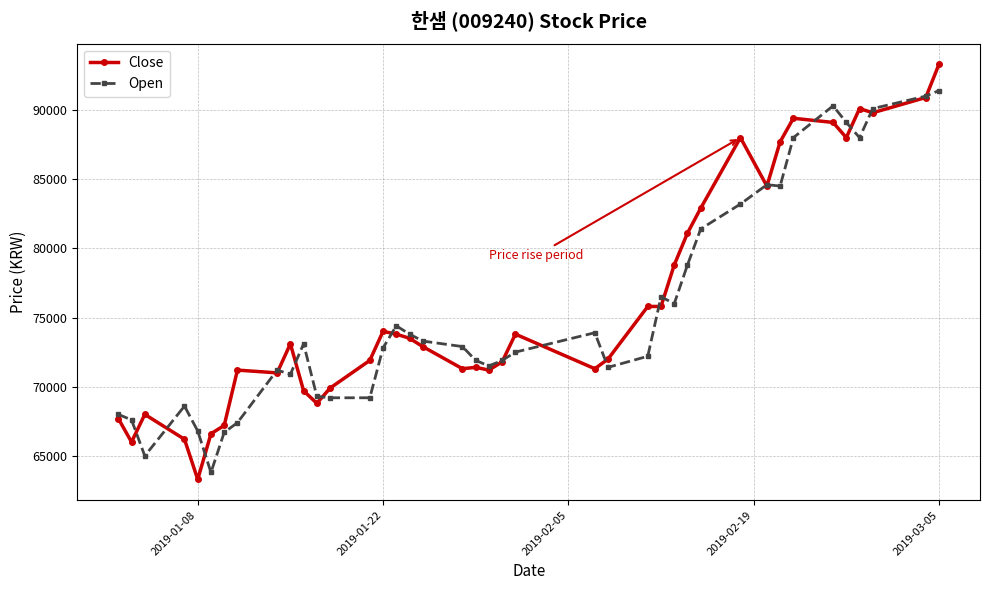

List the series in order of their peak value, highest first.

Close, Open